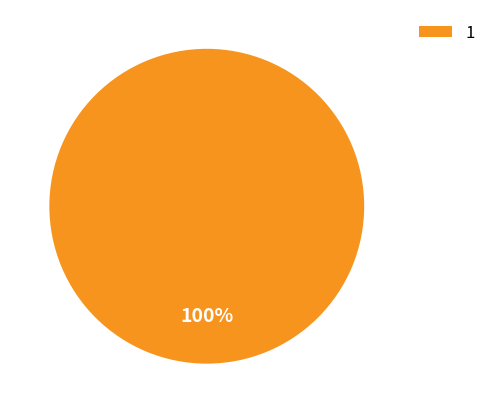

Is 1 the majority of the pie?

Yes